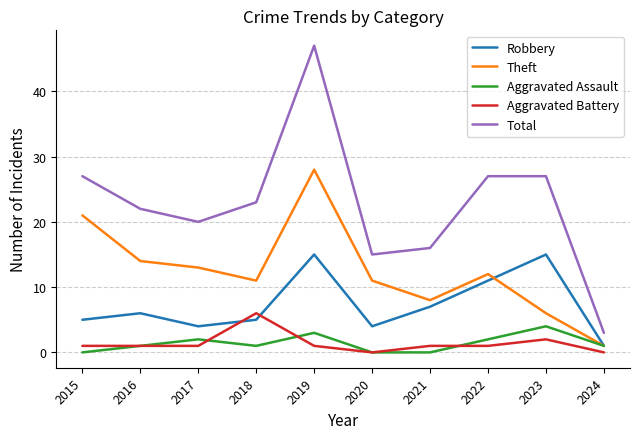

True or false: Aggravated Battery and Total cross at least once.

False